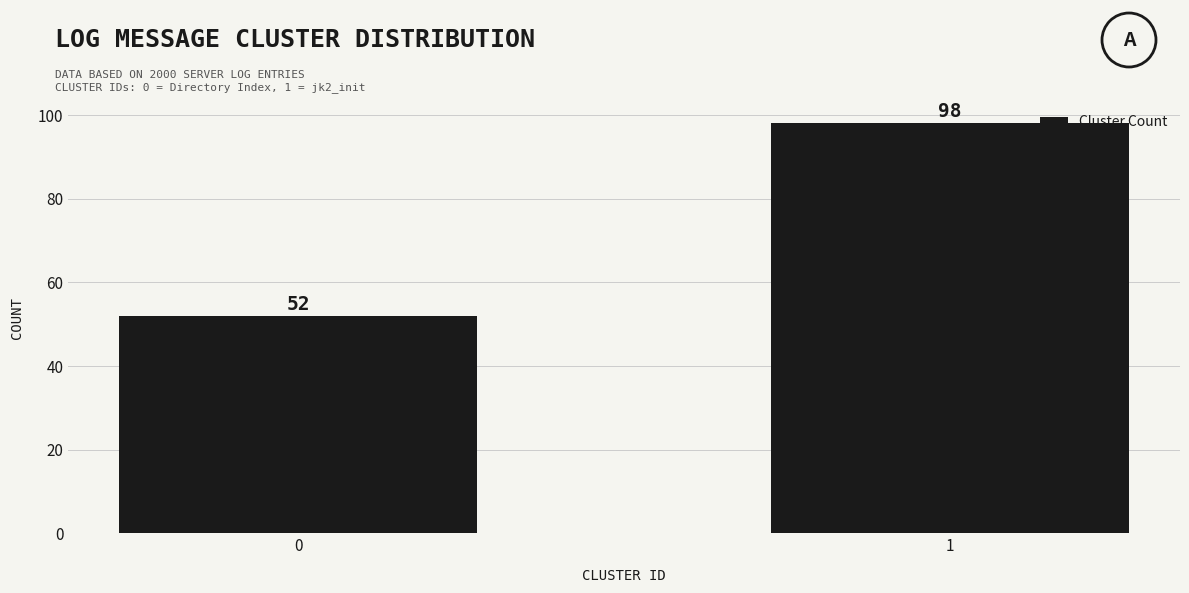

Reading right to left, transcribe all the data shown in this chart.

98	52